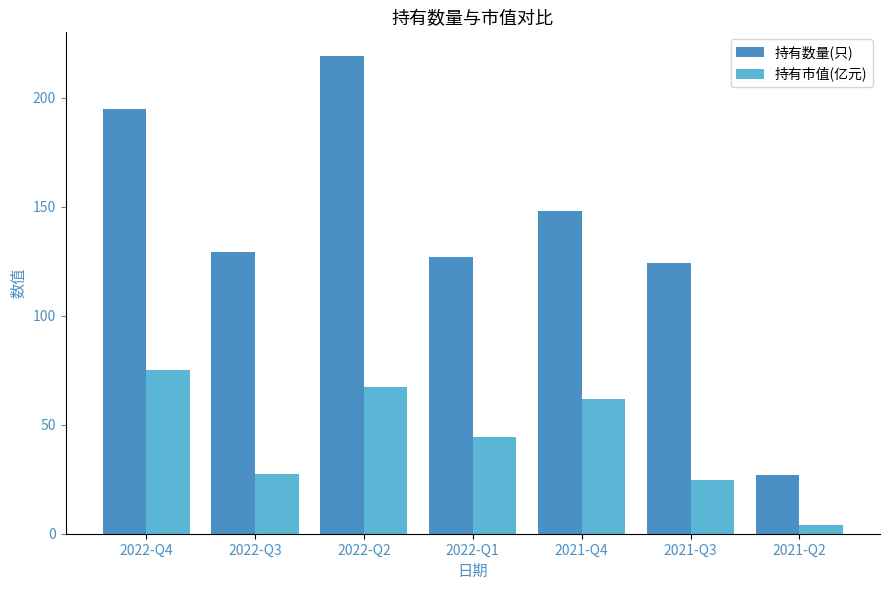

The value of 持有市值(亿元) at 2022-Q4 is 126.6. True or false?

False